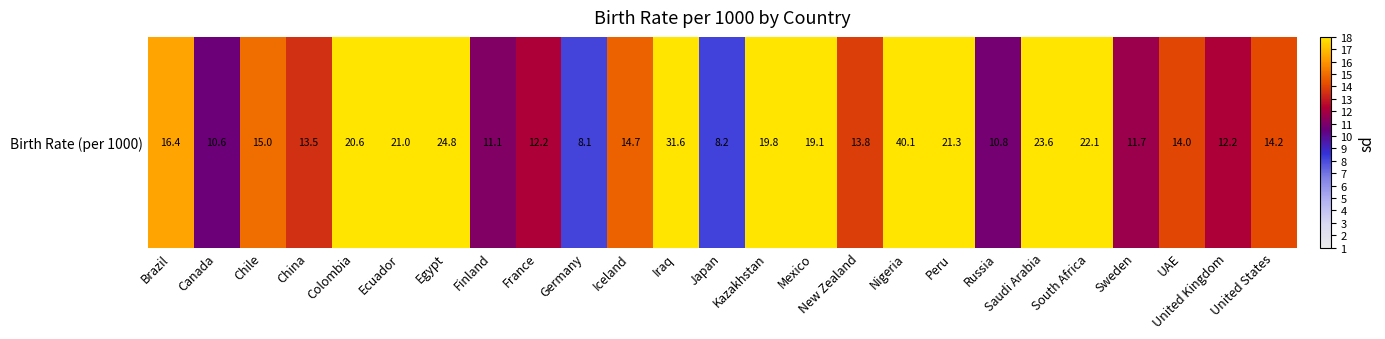

At which category does the chart reach its peak across all series?

Nigeria